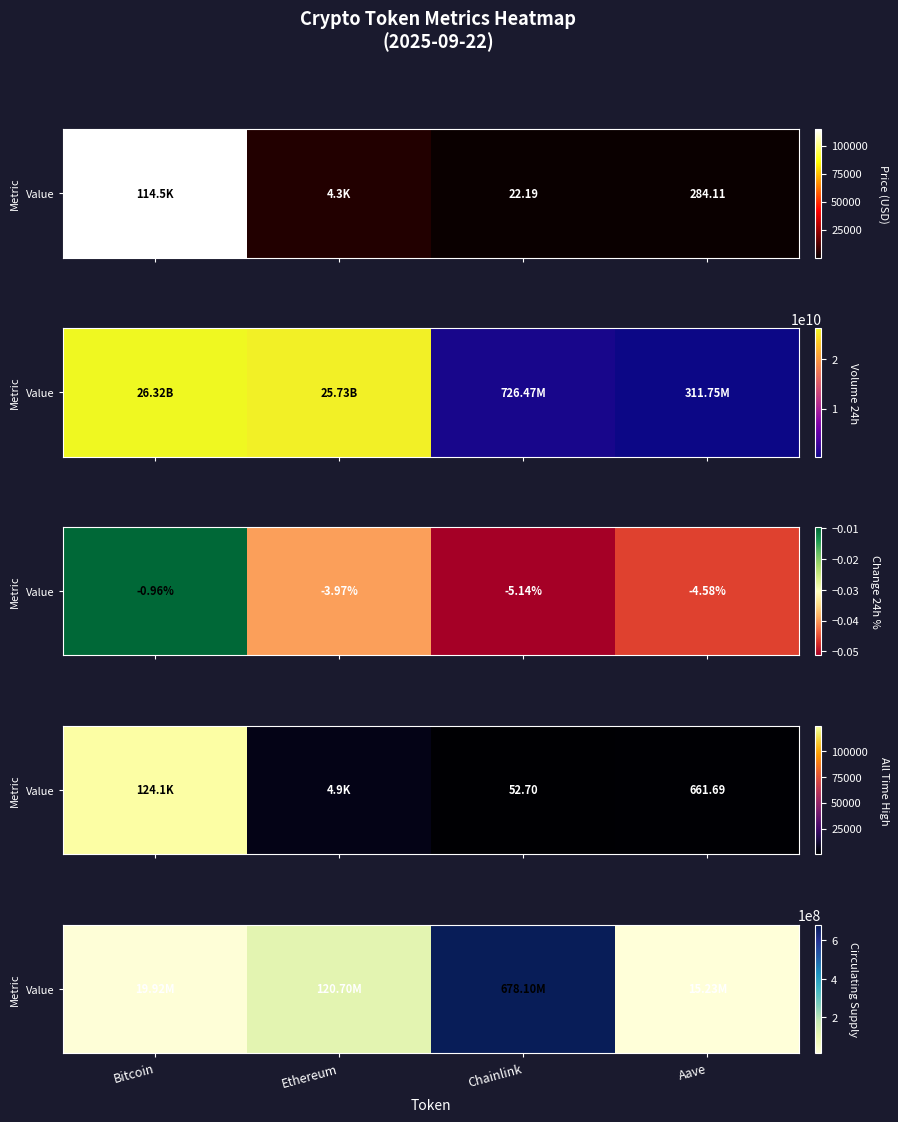

What is the difference between the second highest and minimum values?

105471744.0